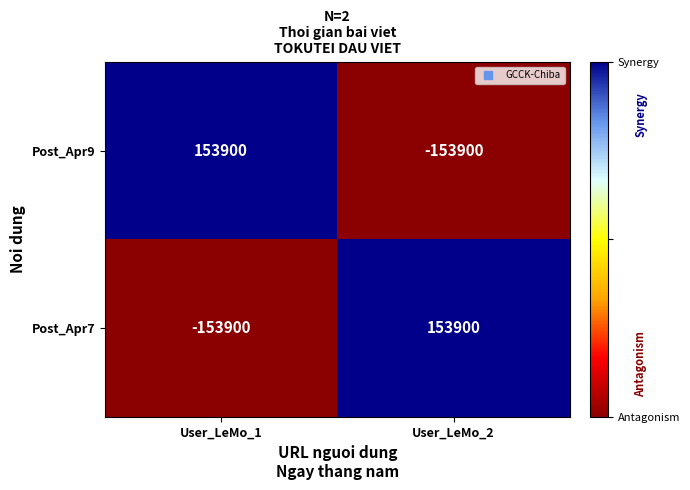

What is the difference between the highest and lowest values at User_LeMo_1?

307800